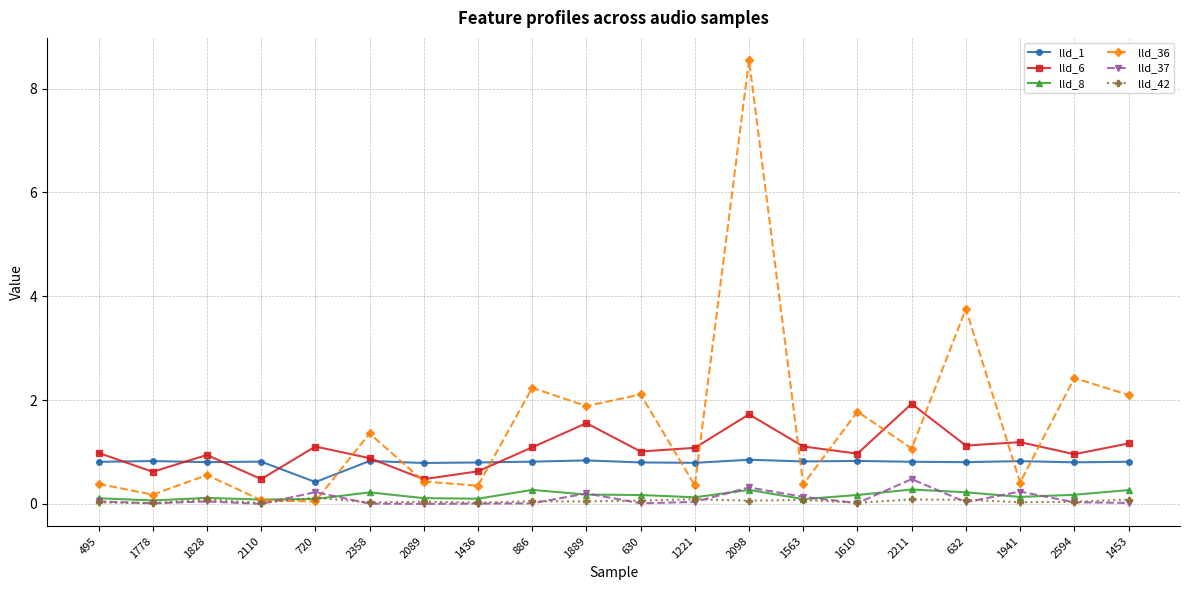

Which series has the largest range (max minus min)?

lld_36